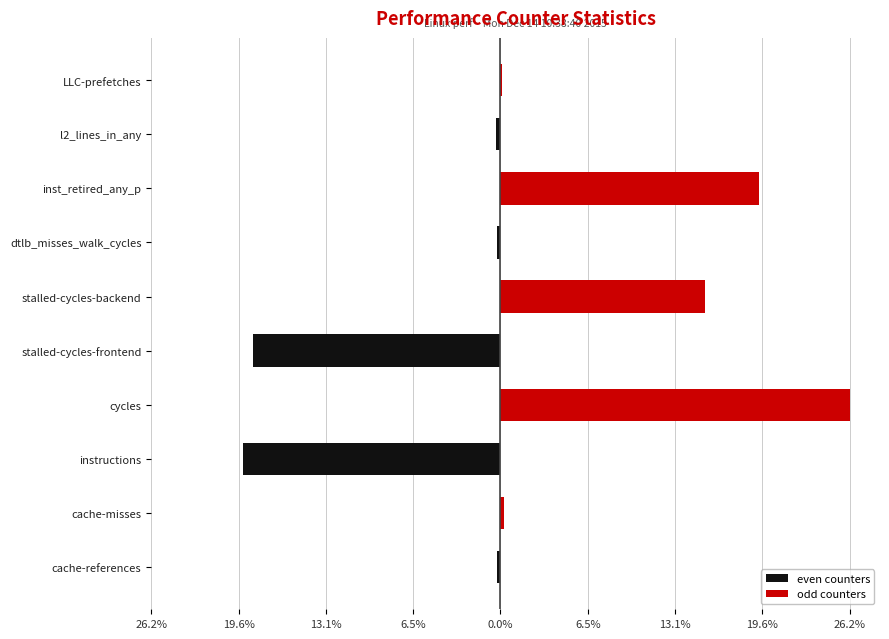

Is the value of even counters at dtlb_misses_walk_cycles greater than the value of odd counters at stalled-cycles-backend?

No